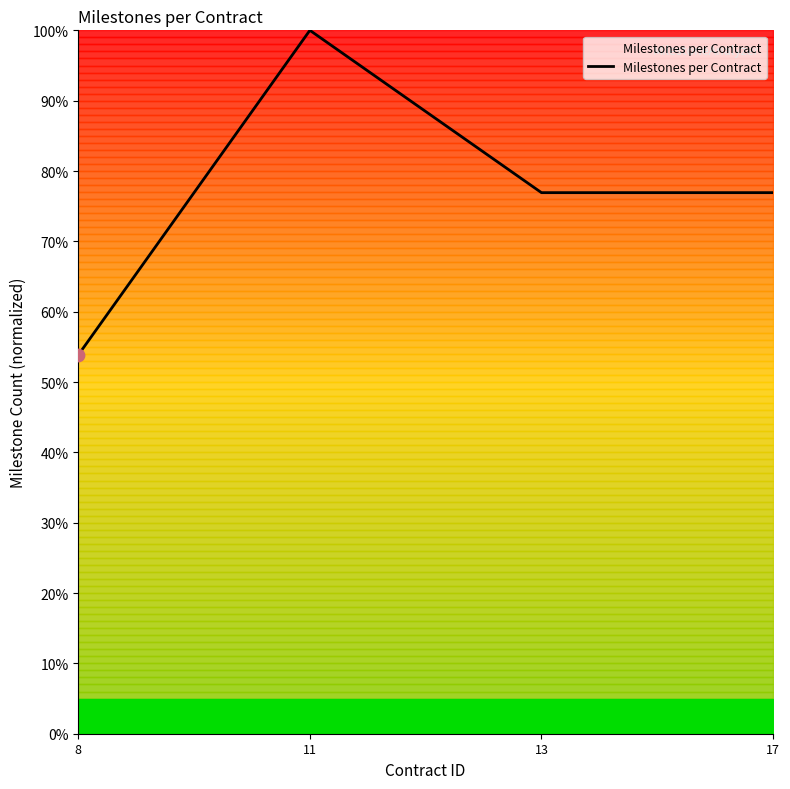

What is the ratio of the value at 17 to the value at 8?

1.4